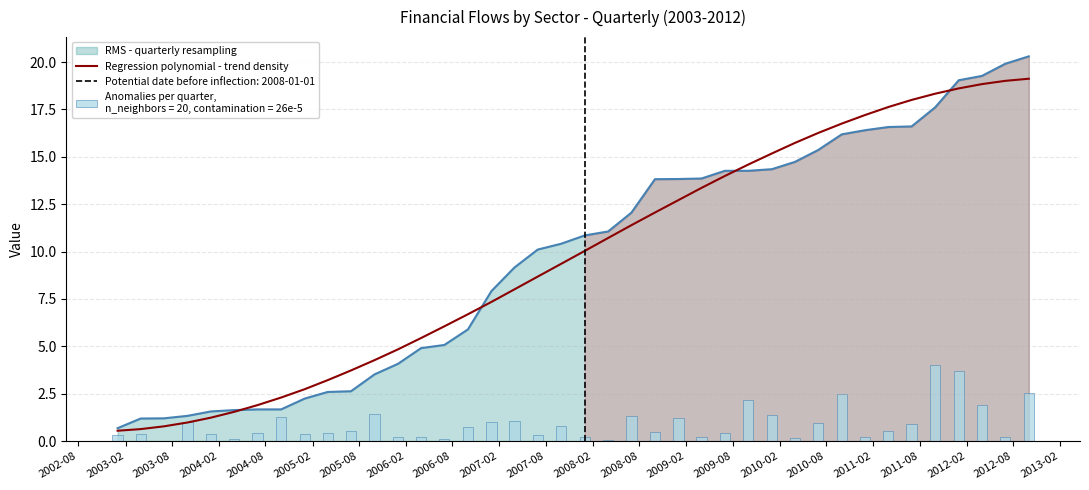

Does the chart contain any negative values?

No